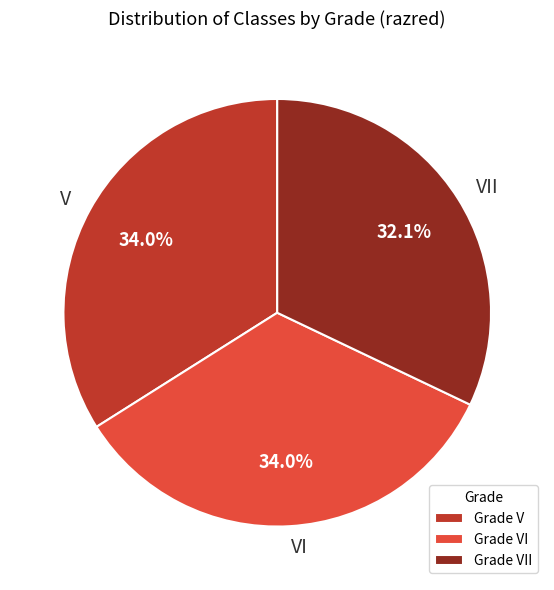

What is the ratio of the value at VI to the value at V?

1.0